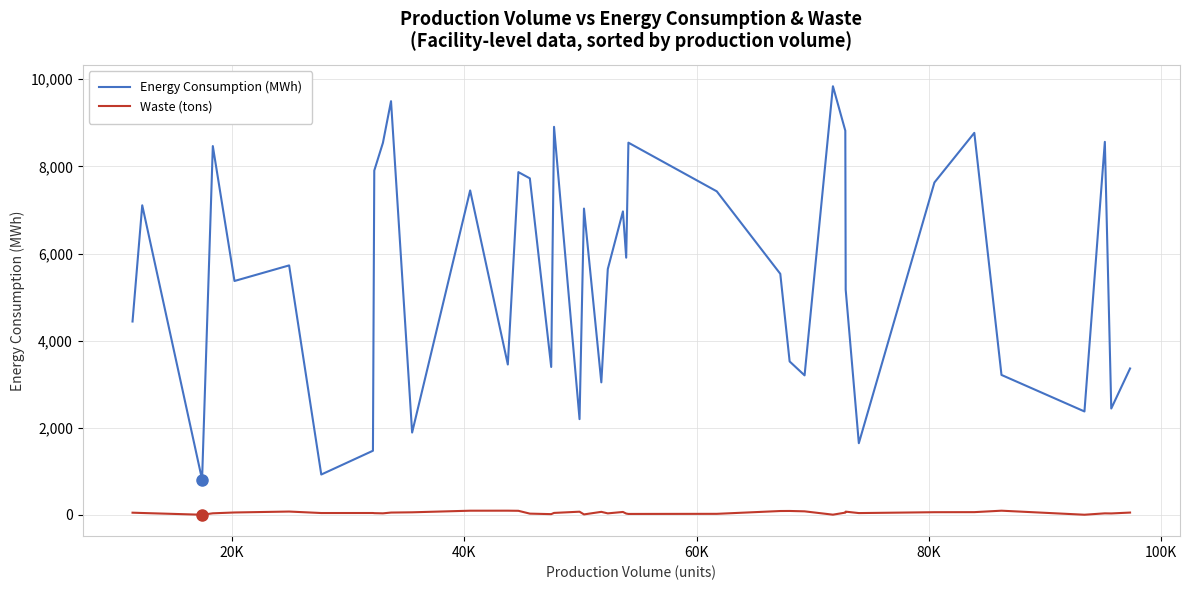

Which series has the largest total across all categories?

Energy Consumption (MWh)